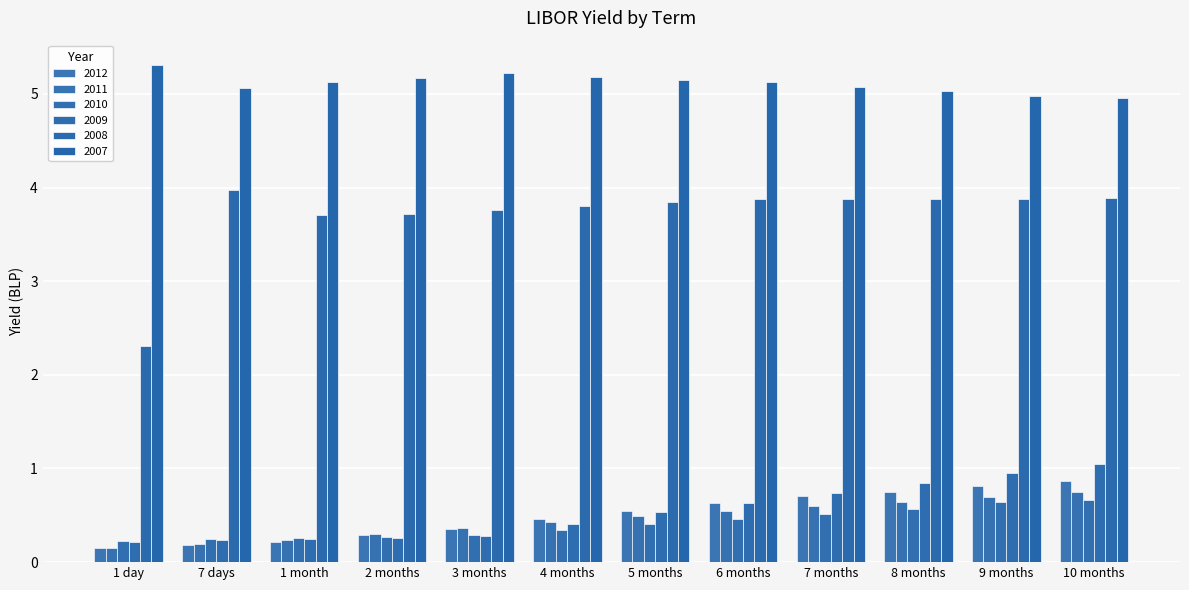

Rank the series at 10 months from highest to lowest value.

2007, 2008, 2009, 2012, 2011, 2010